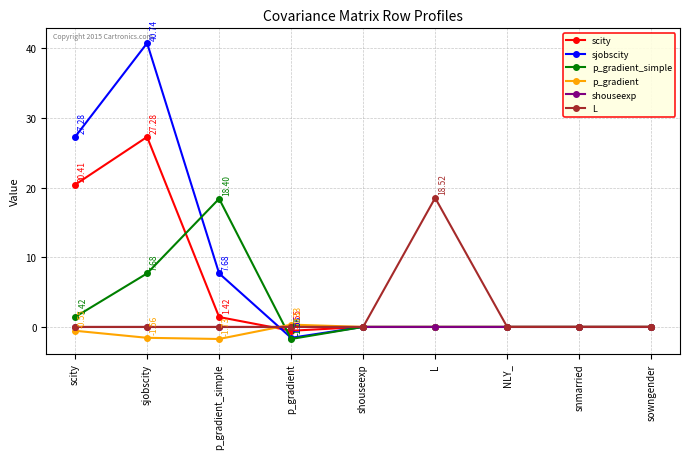

What is the label of the 6th point from the right?

p_gradient